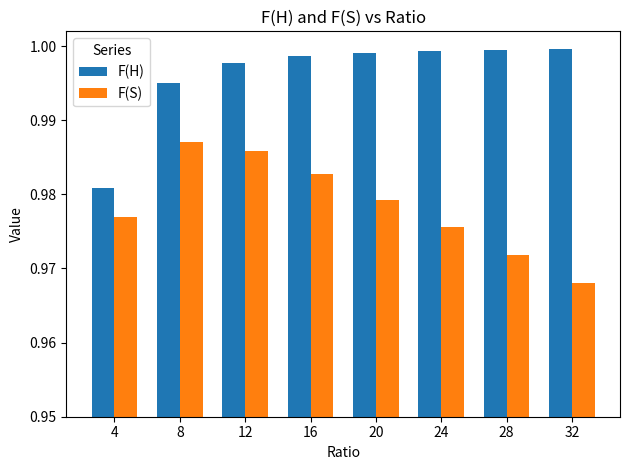

At 28, list the series in order from smallest to largest.

F(S), F(H)